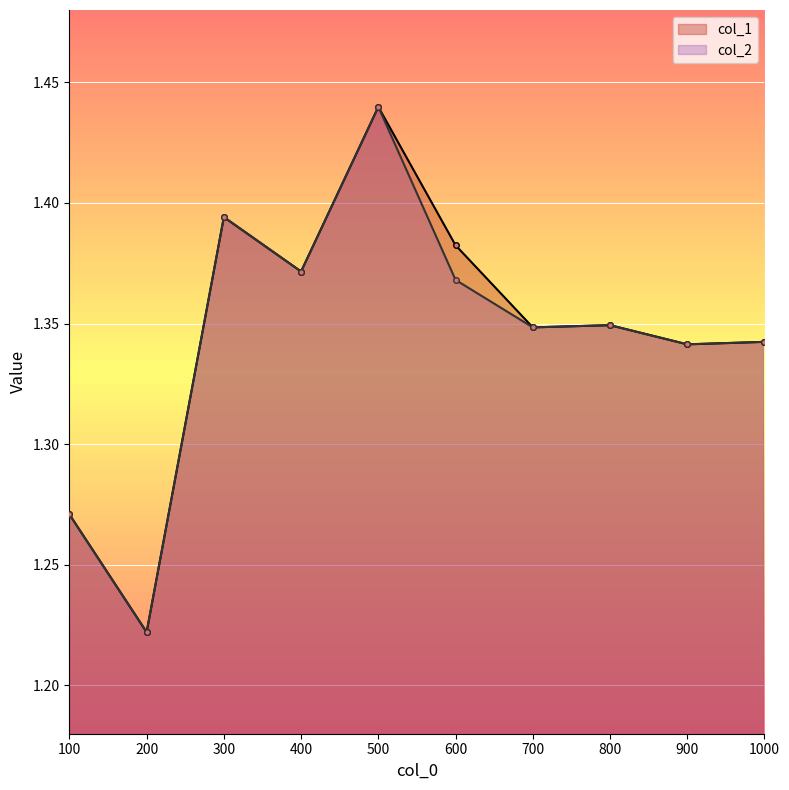

How many interior local peaks does the col_1 series have?

3